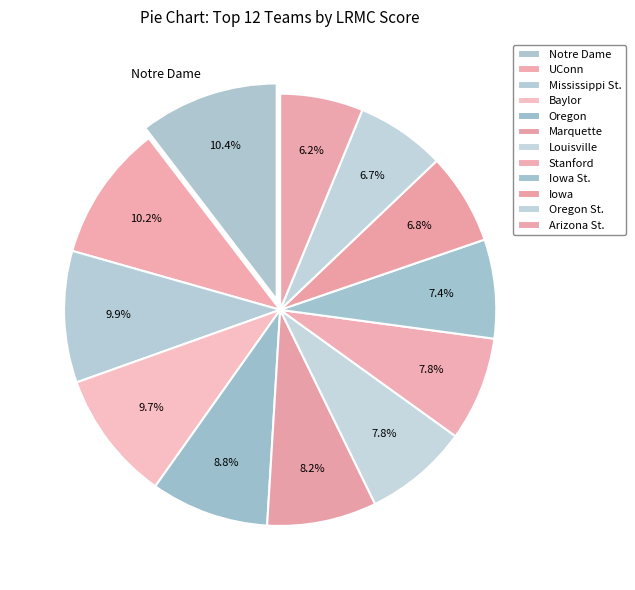

Is it true that UConn is 20% of the pie?

False